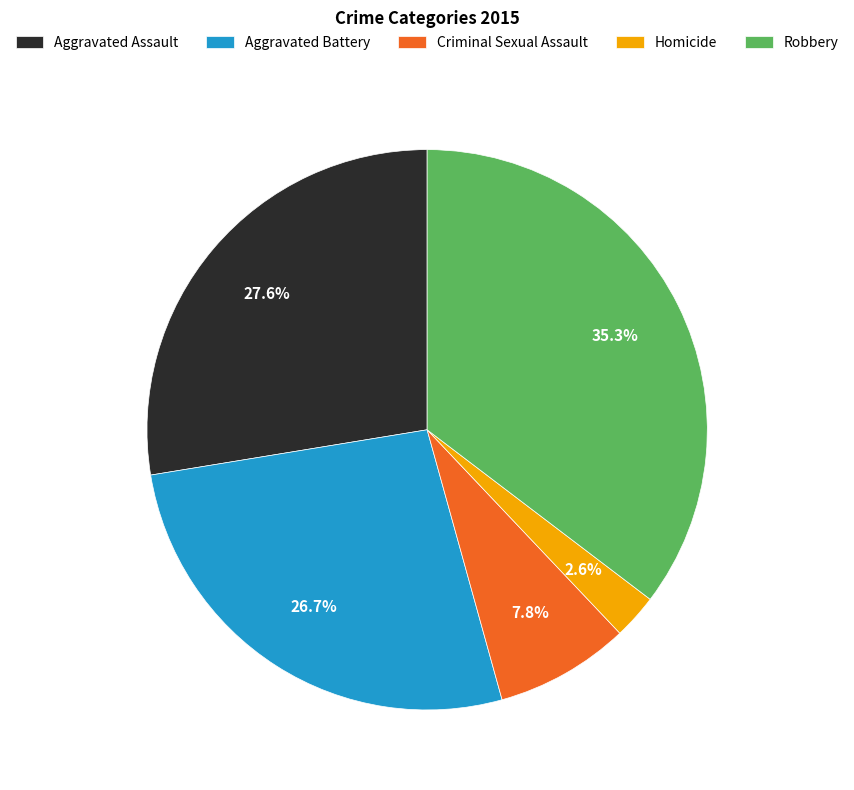

To the nearest percent, what percentage of the pie is Homicide?

3%